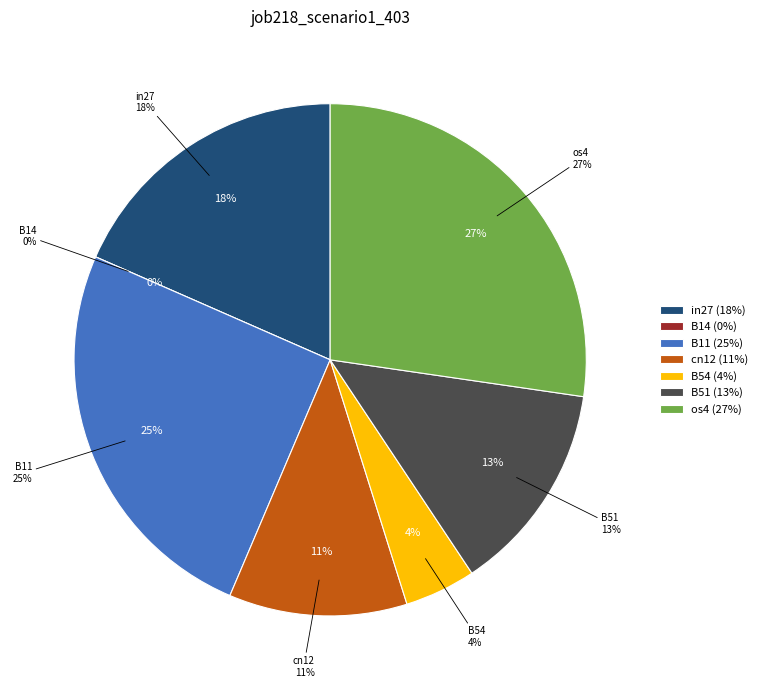

Which has a higher value, in27 or B54?

in27